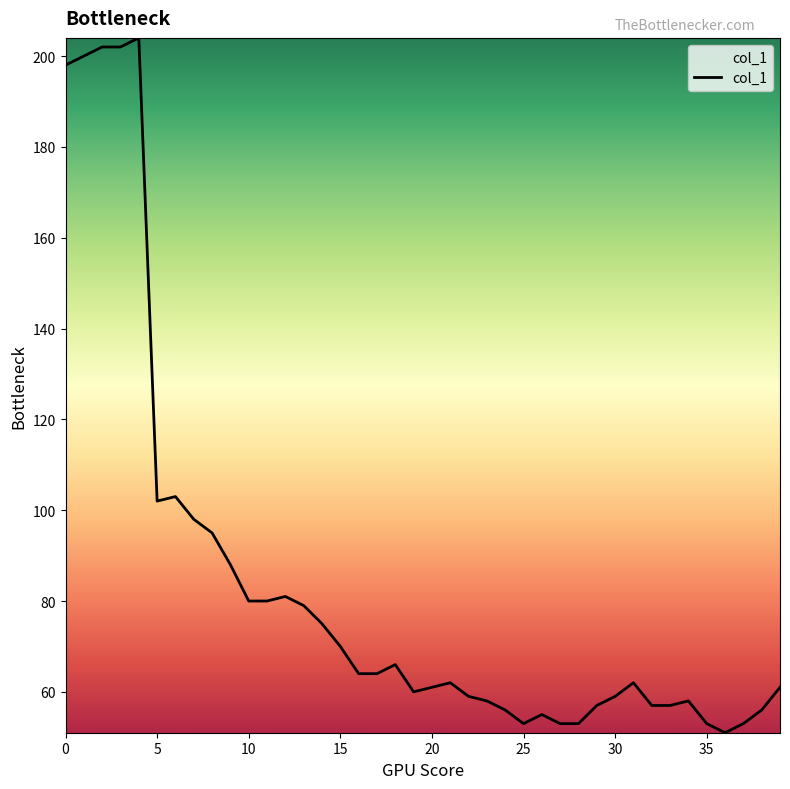

What is the minimum value shown in the chart?

51